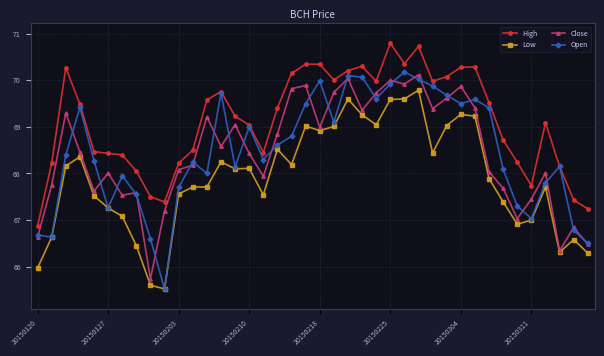

True or false: Close has more than 1 points higher than both neighbors.

True